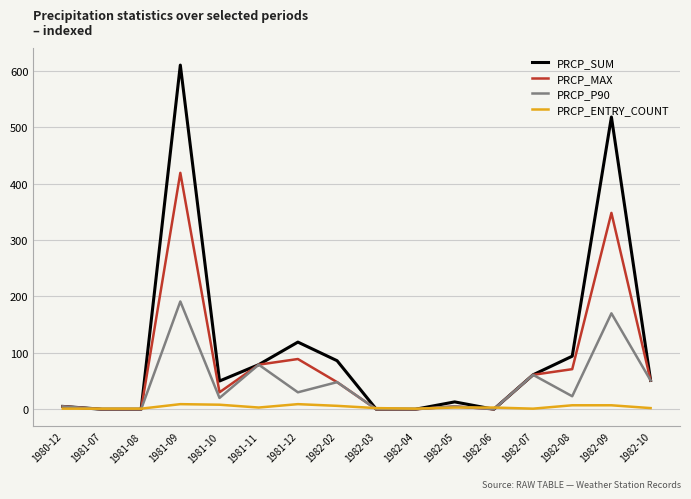

Count the number of data series in this chart.

4